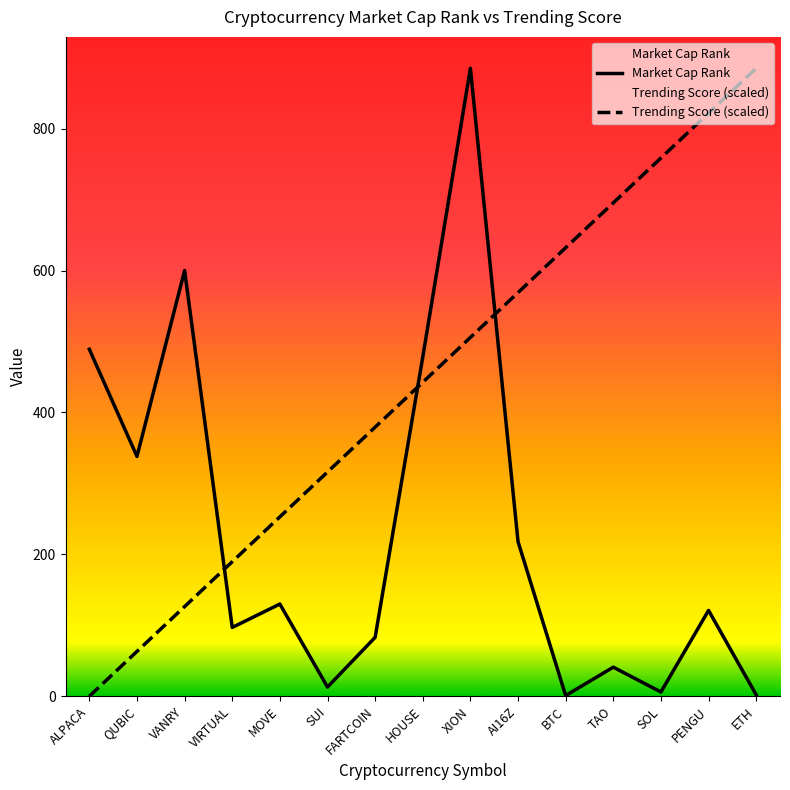

What is the sum of the Market Cap Rank values at VANRY and HOUSE?

1078.0